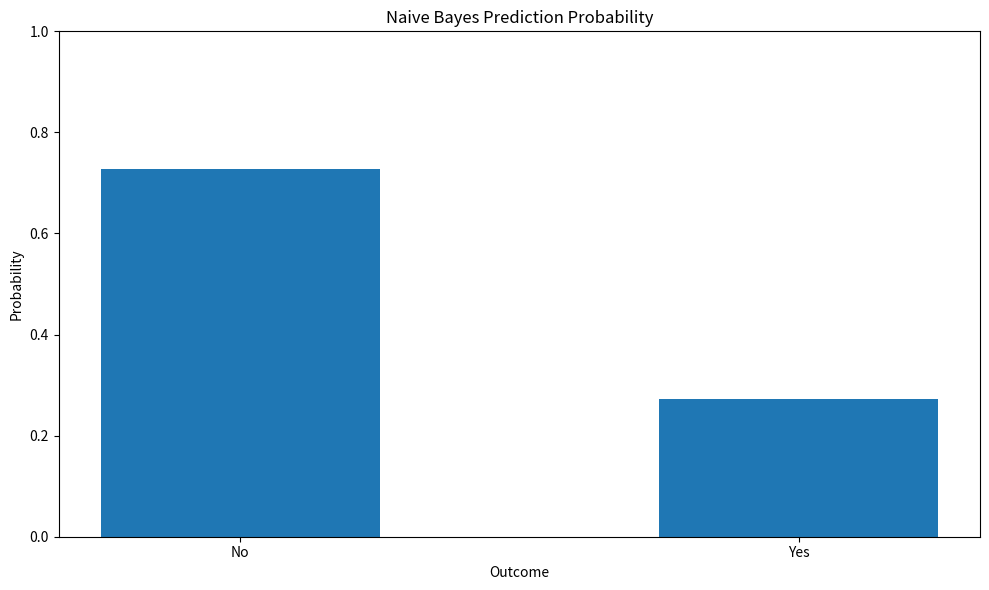

What is the label of the 1st bar from the left?

No